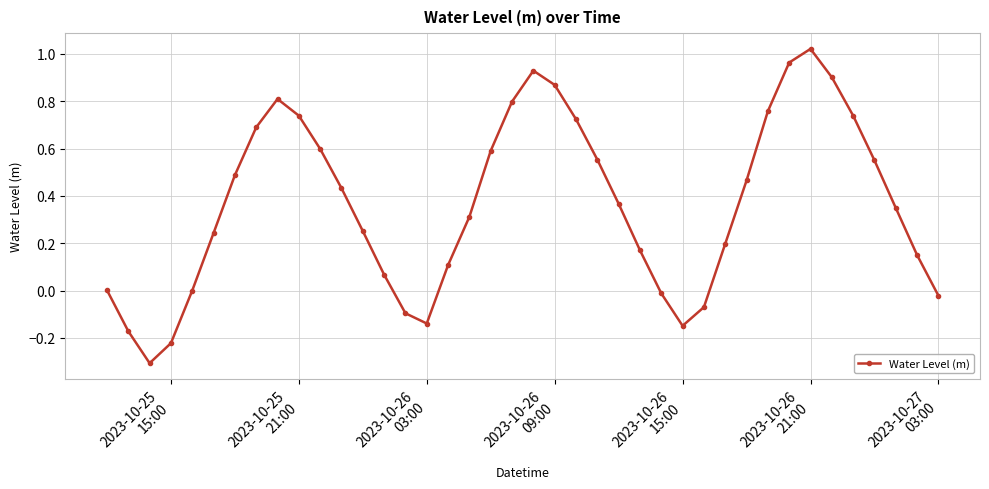

What is the smallest value displayed?

-0.3